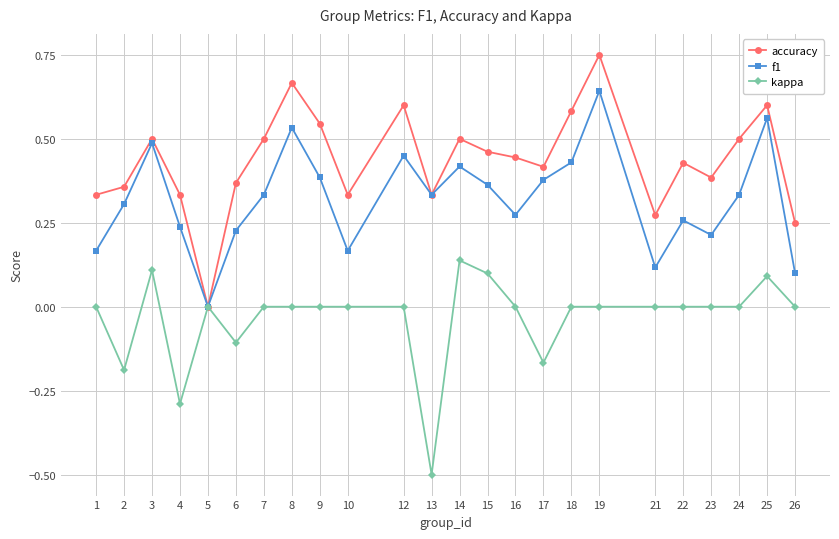

How many data points in f1 are above 0?

23